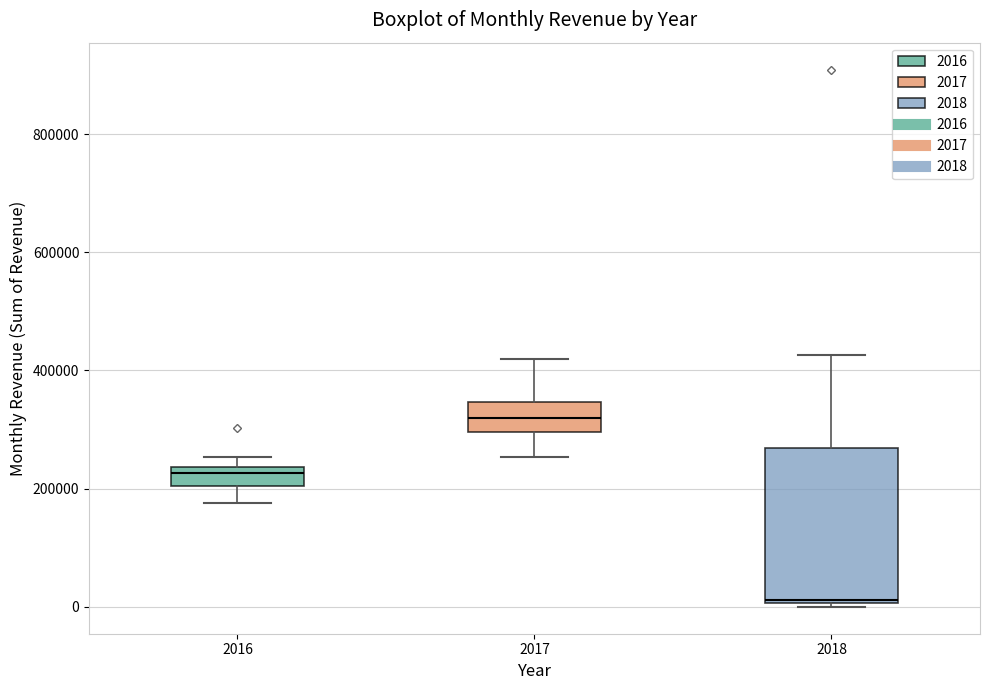

Reading left to right, read every box against the y-axis: the position of its median line, the range the box covers, and the ends of its whiskers. The values are not printed on the chart, so give them approximately, as read against the axis.

2016: median 220000, box 200000 to 240000, whiskers 180000 to 260000
2017: median 320000, box 300000 to 340000, whiskers 260000 to 420000
2018: median 20000, box 0 to 260000, whiskers 0 (just below the box's lower edge) to 420000